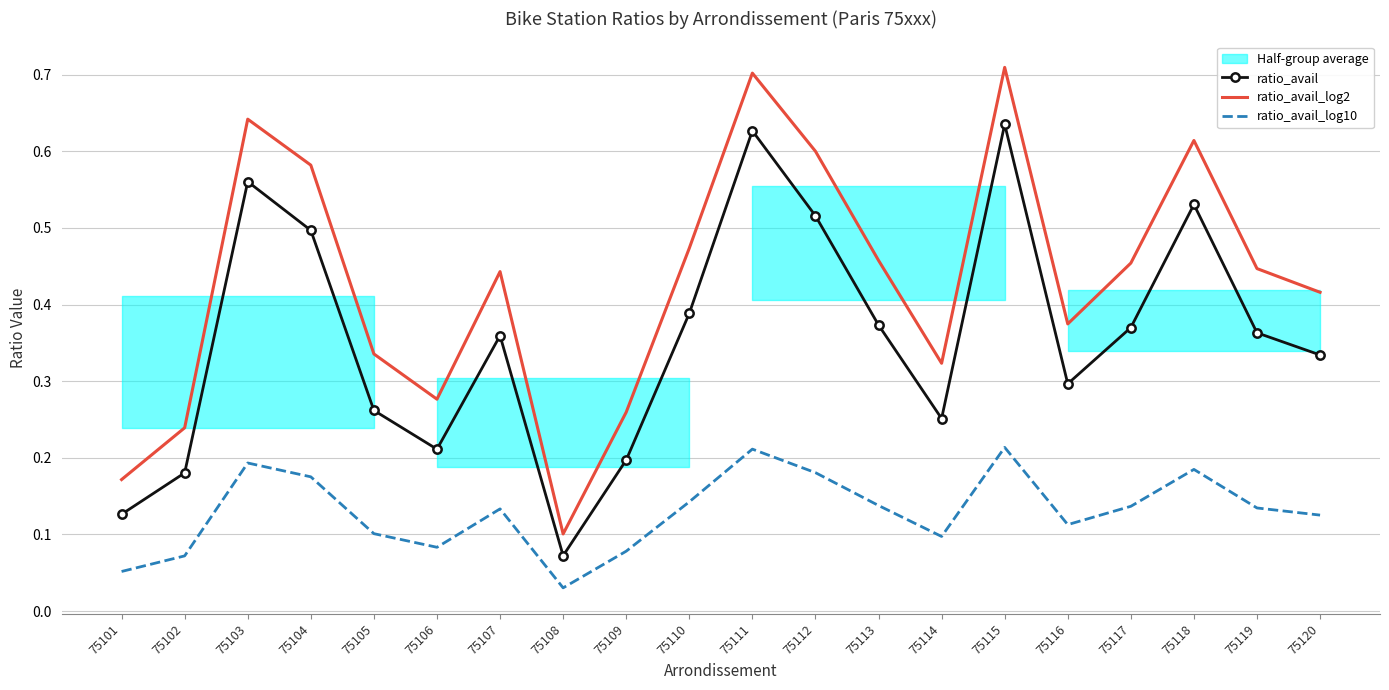

List the labels in order of ratio_avail_log2 value, smallest first.

75108, 75101, 75102, 75109, 75106, 75114, 75105, 75116, 75120, 75107, 75119, 75117, 75113, 75110, 75104, 75112, 75118, 75103, 75111, 75115